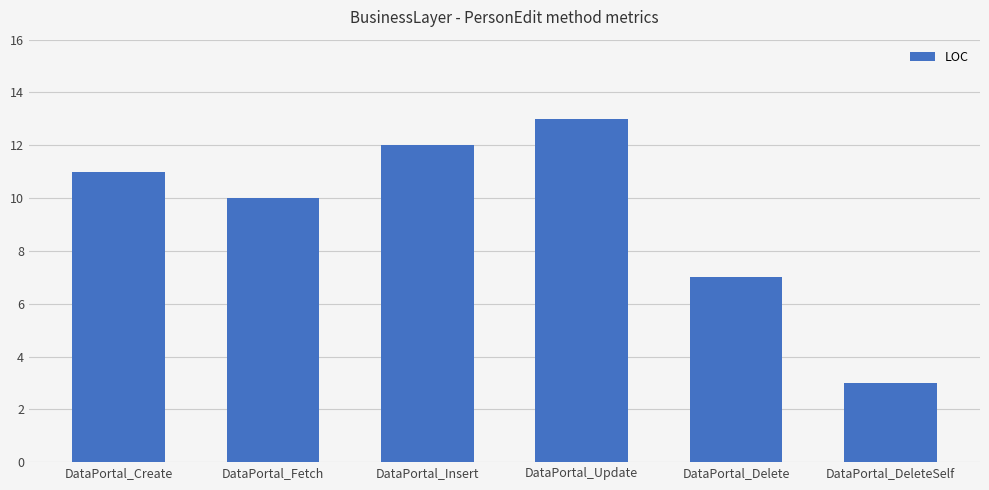

What is the change in value from DataPortal_Insert to DataPortal_Delete?

-5